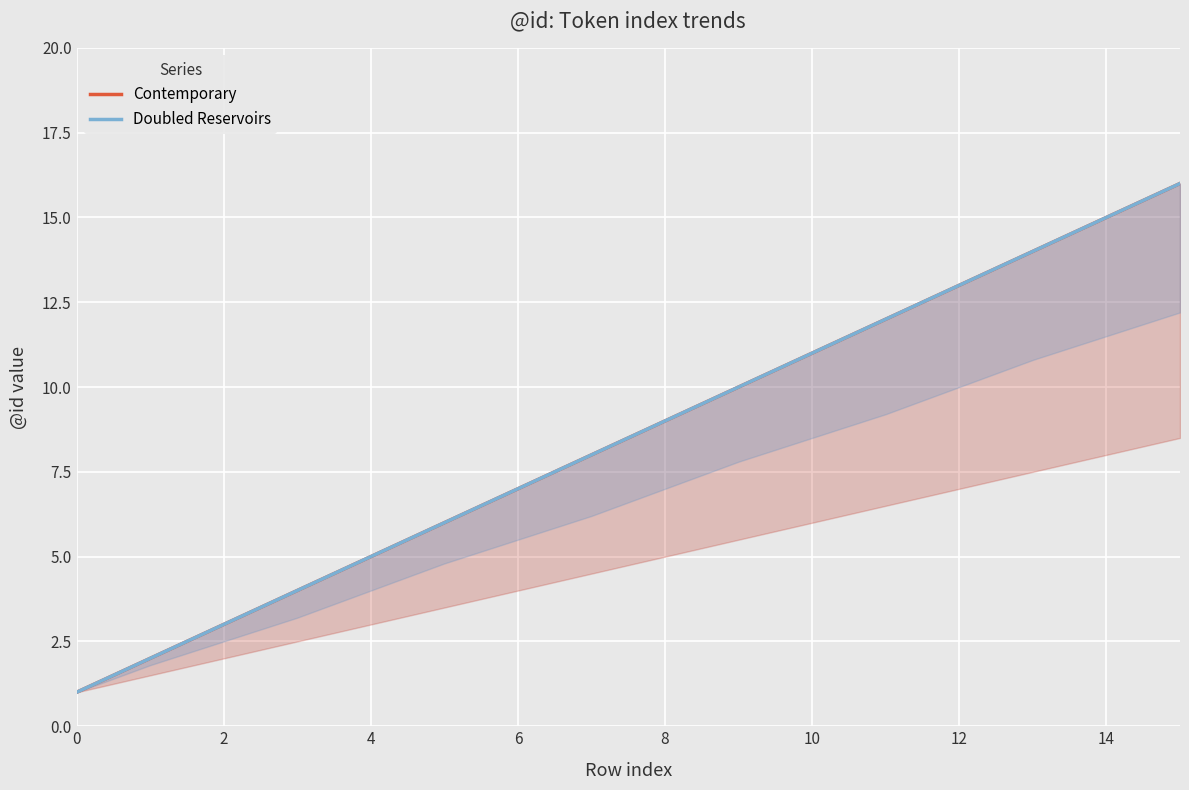

True or false: Doubled Reservoirs and Contemporary intersect in this chart.

False